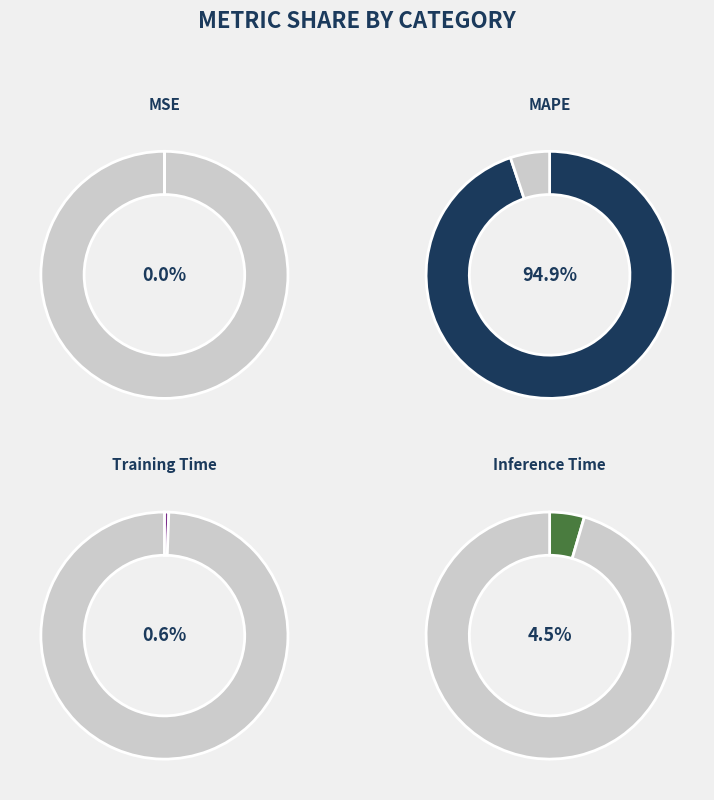

To the nearest percent, what is the average slice percentage?

25%